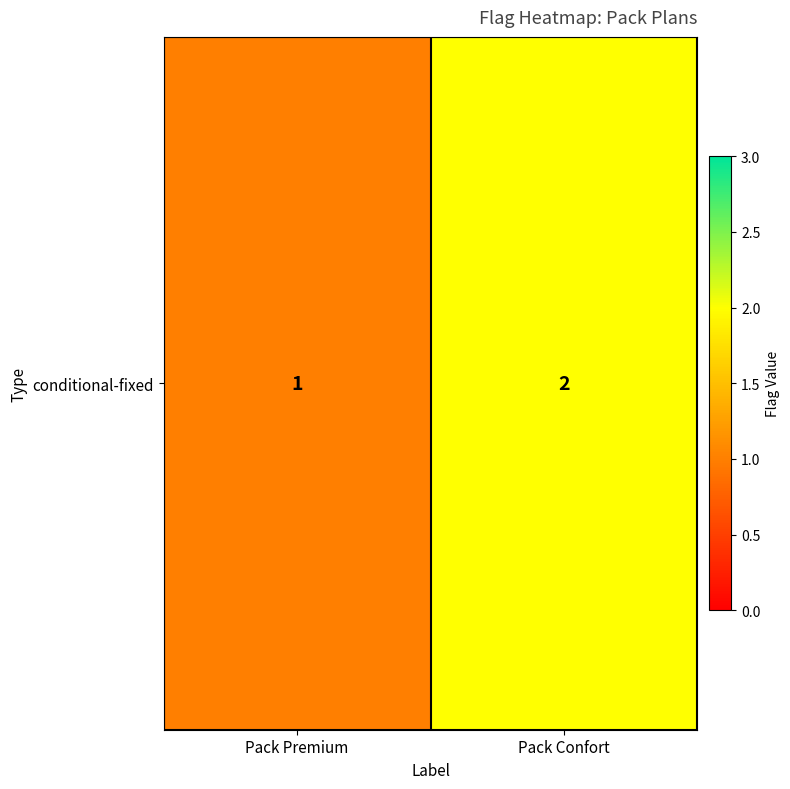

What is the change in value from Pack Premium to Pack Confort?

+1